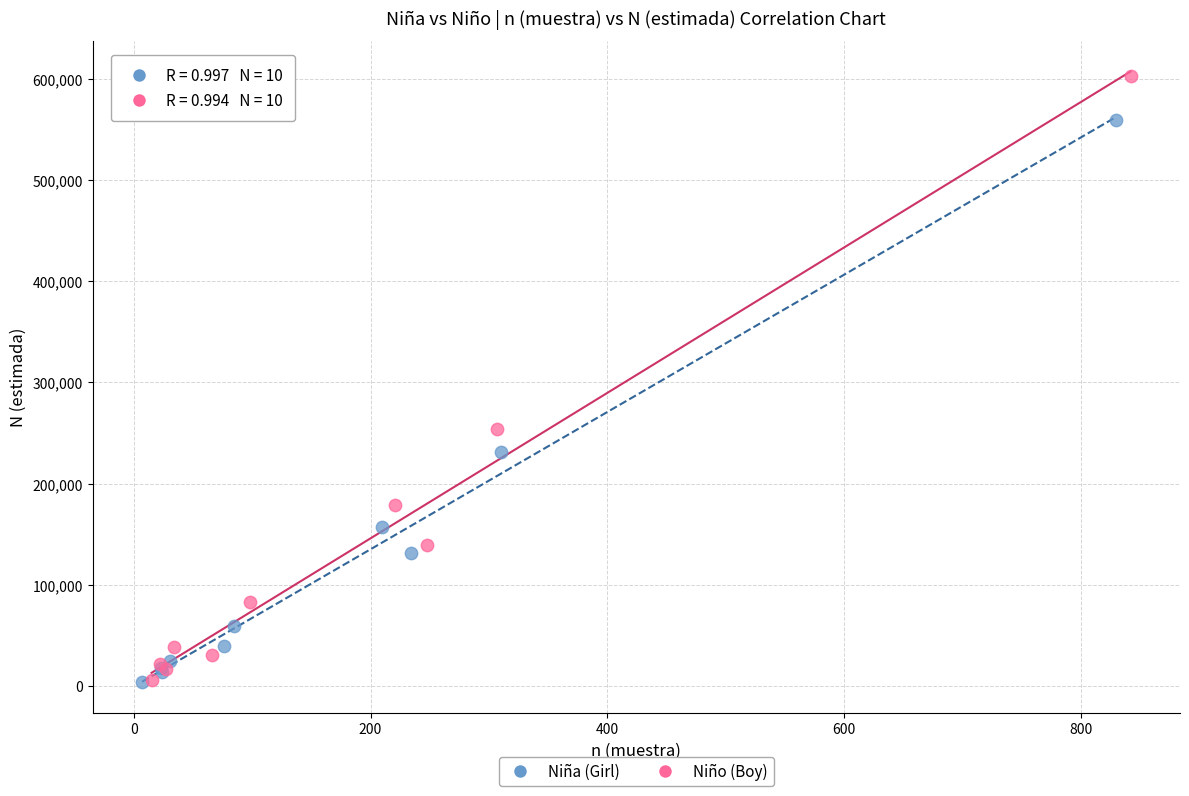

Which series has the widest spread of Y values?

Niño (Boy)